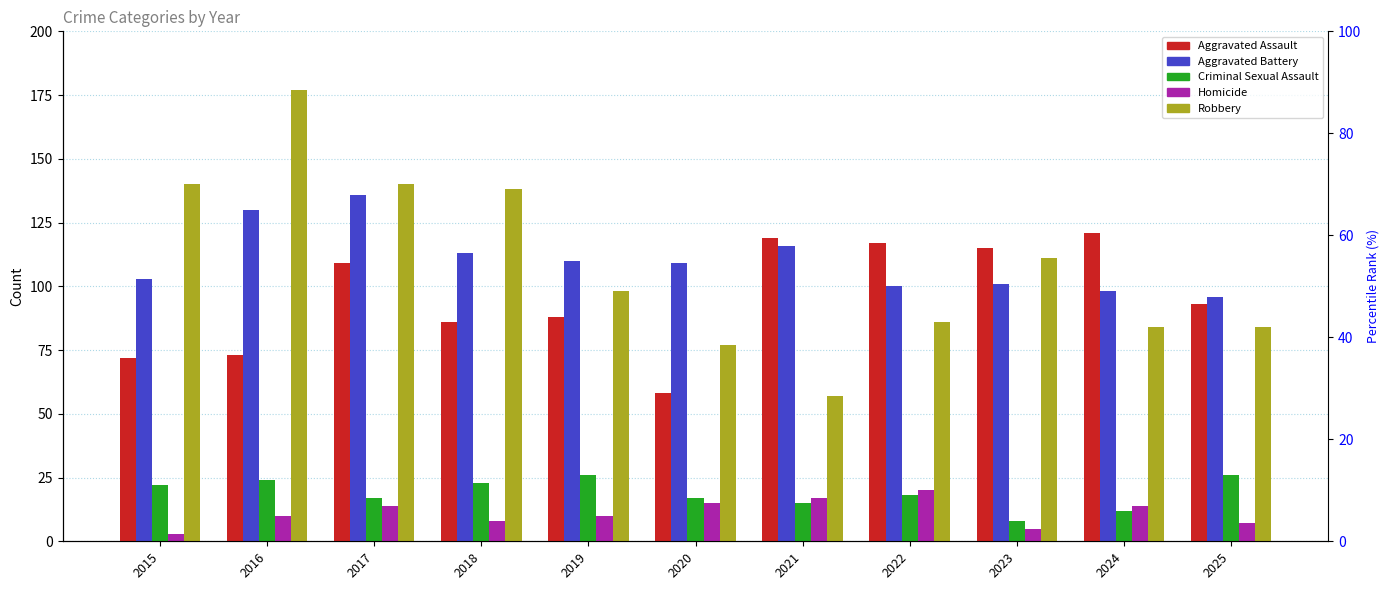

Reading left to right, extract all data points from this chart.

Aggravated Assault: 2015=72	2016=73	2017=109	2018=86	2019=88	2020=58	2021=119	2022=117	2023=115	2024=121	2025=93
Aggravated Battery: 2015=103	2016=130	2017=136	2018=113	2019=110	2020=109	2021=116	2022=100	2023=101	2024=98	2025=96
Criminal Sexual Assault: 2015=22	2016=24	2017=17	2018=23	2019=26	2020=17	2021=15	2022=18	2023=8	2024=12	2025=26
Homicide: 2015=3	2016=10	2017=14	2018=8	2019=10	2020=15	2021=17	2022=20	2023=5	2024=14	2025=7
Robbery: 2015=140	2016=177	2017=140	2018=138	2019=98	2020=77	2021=57	2022=86	2023=111	2024=84	2025=84